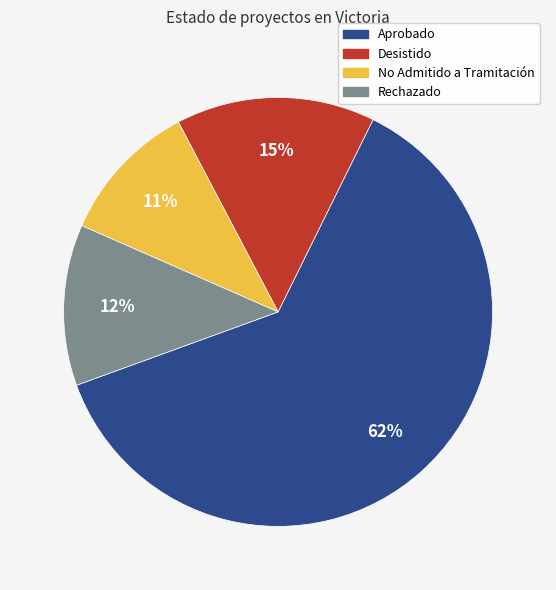

Is Aprobado the majority of the pie?

Yes